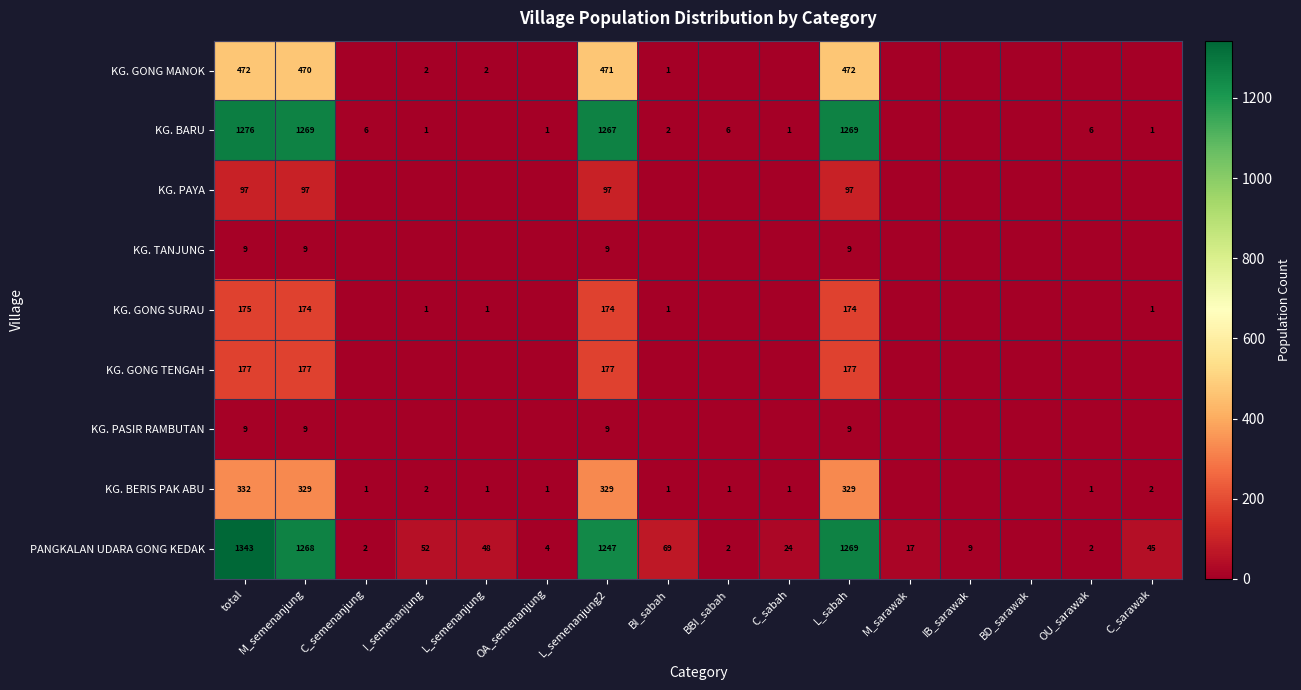

What is the total value across all series at total?

3890